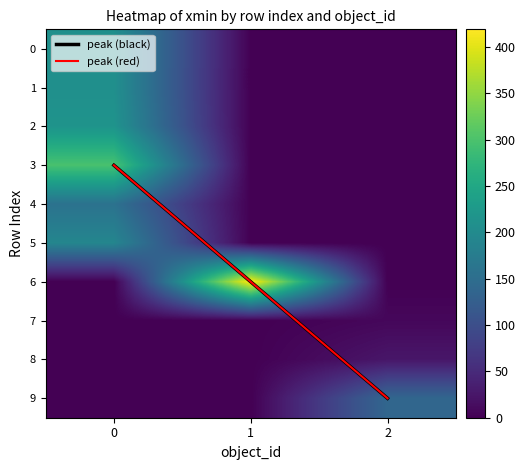

The 9 series shows 0 at 1. True or false?

True